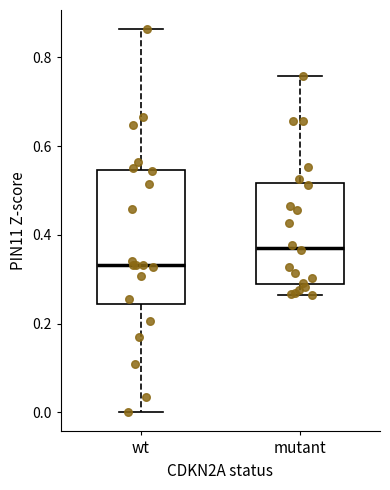

Where does the upper whisker of the box for wt end on the y-axis? The values are not printed on the chart, so give them approximately, as read against the axis.

0.86